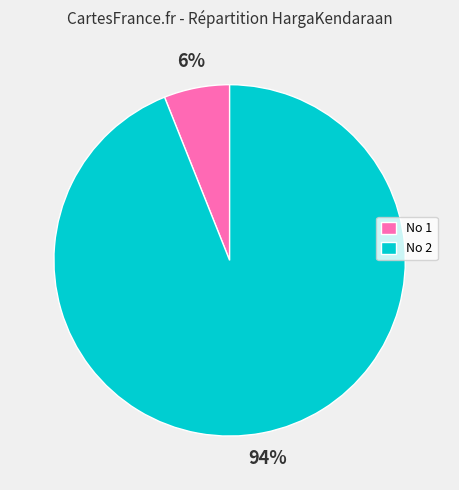

Is there any slice that represents more than half of the pie?

Yes